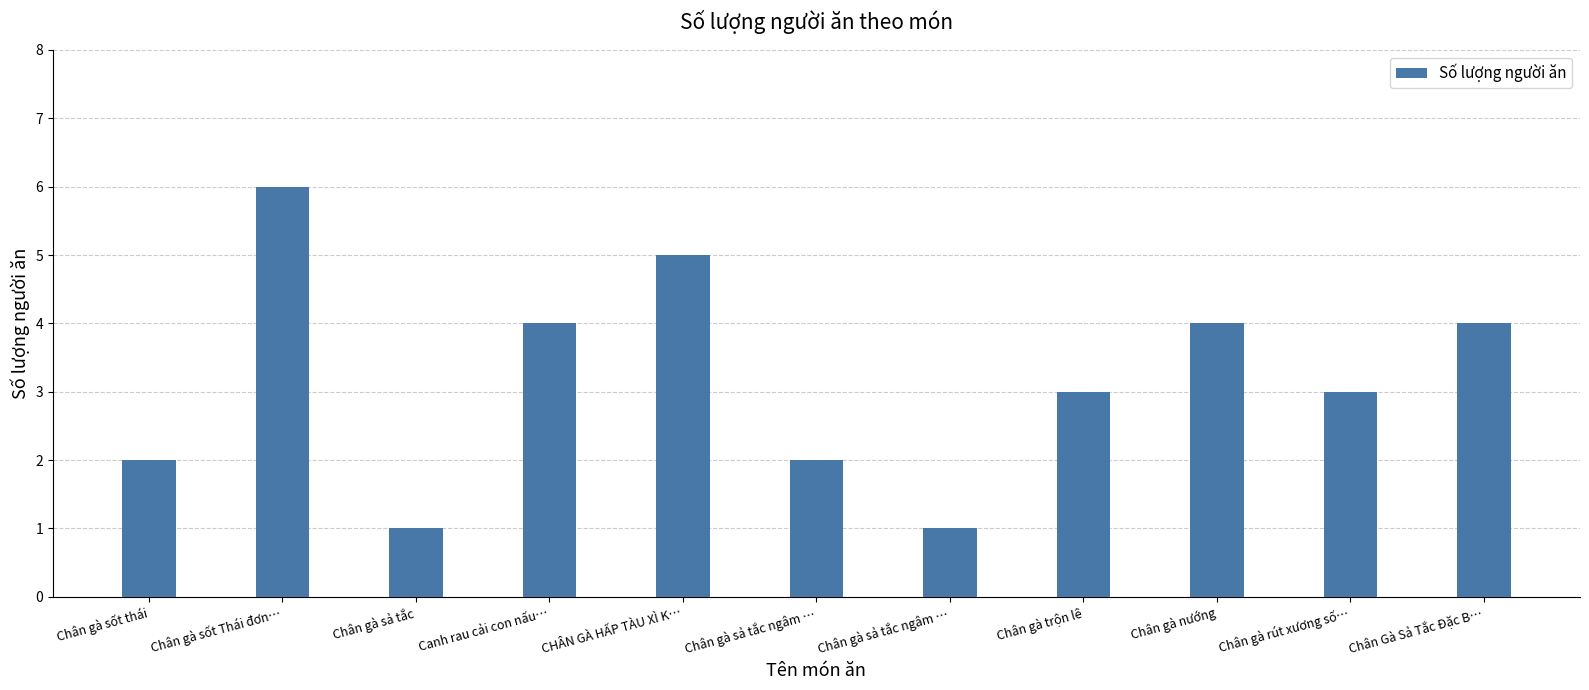

Count the number of data series in this chart.

1